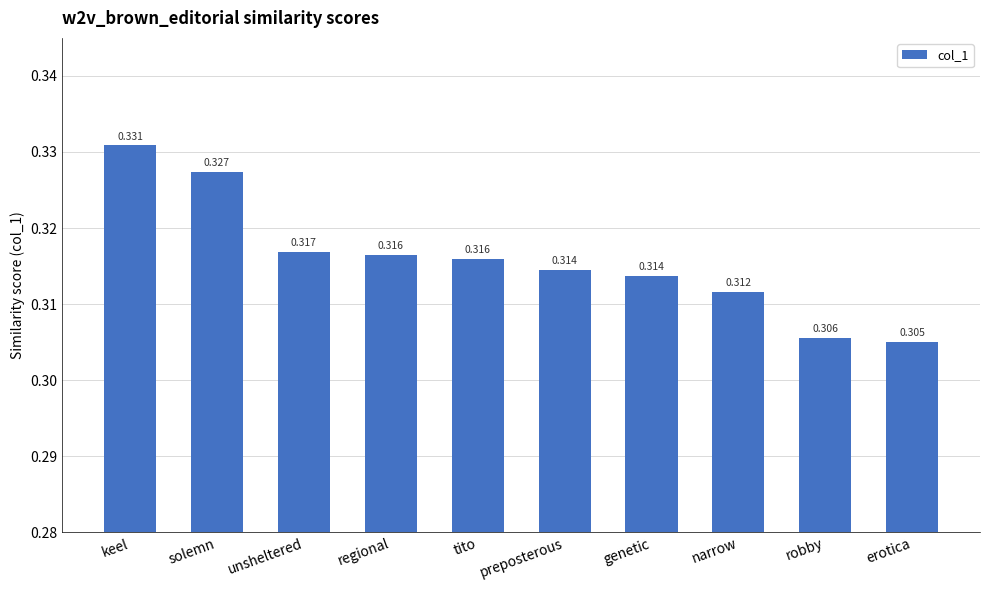

Which has a higher value, genetic or solemn?

solemn